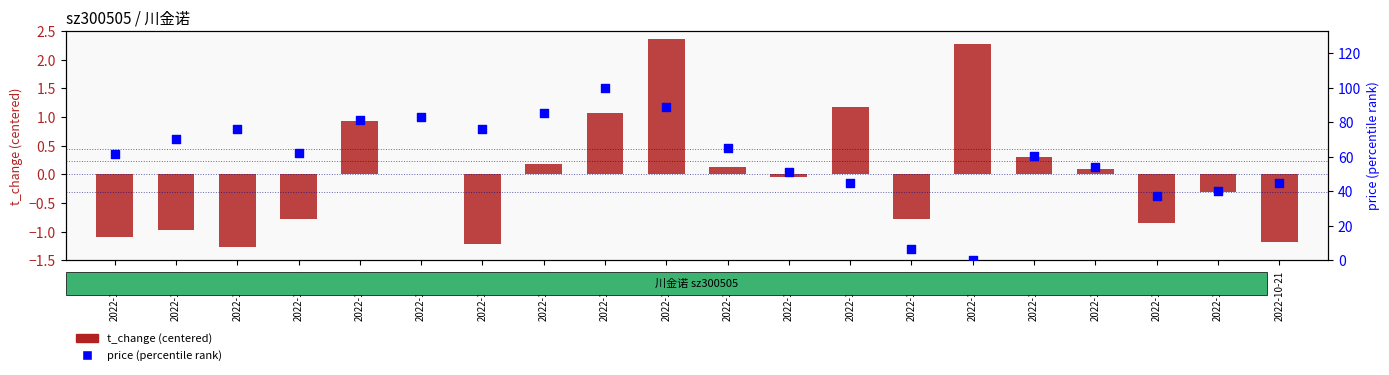

Which series has the largest total across all categories?

price (percentile)